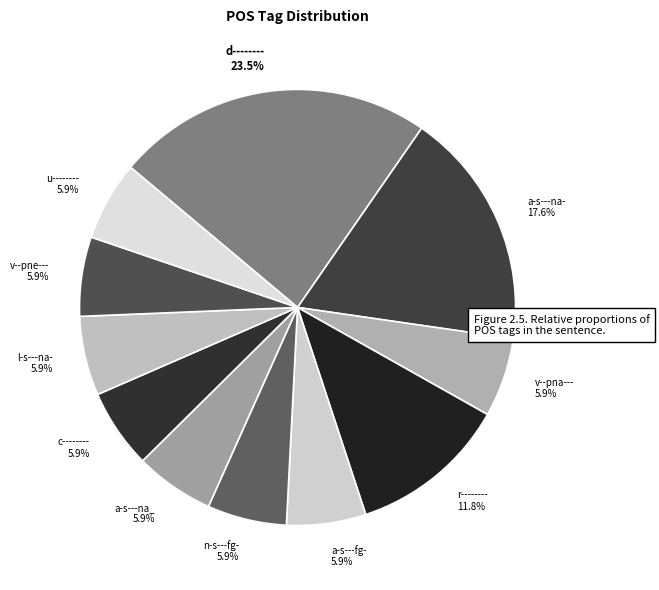

True or false: v--pne--- accounts for 1% of the total.

False